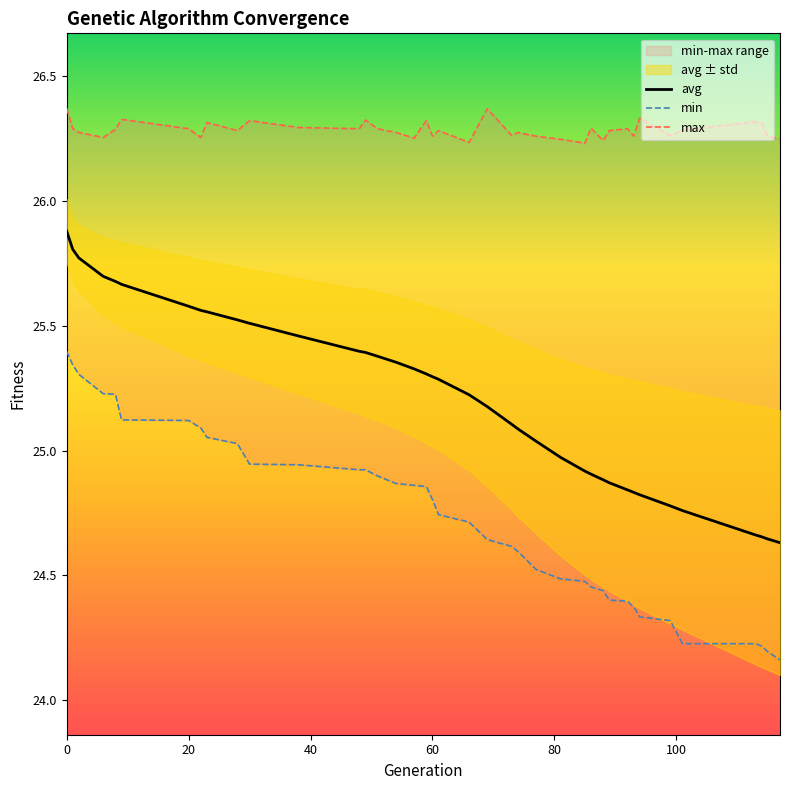

What is the highest value of the avg series?

25.9